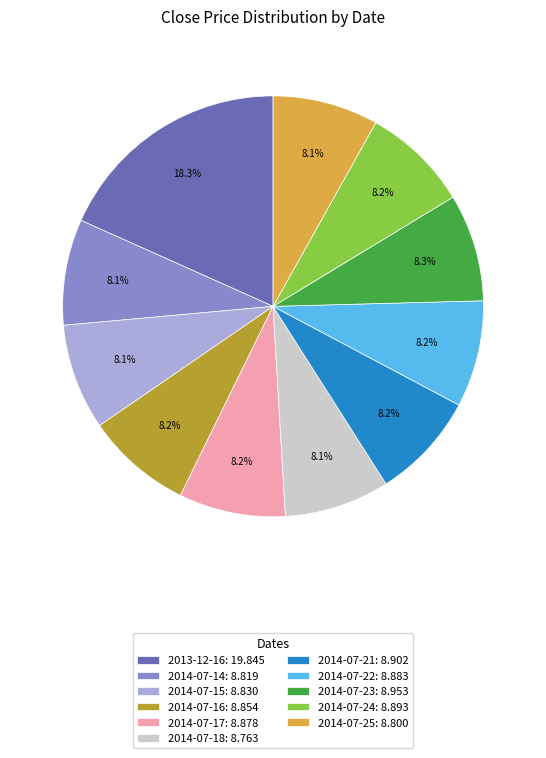

To the nearest percent, what percentage of the pie is 2014-07-24?

8%